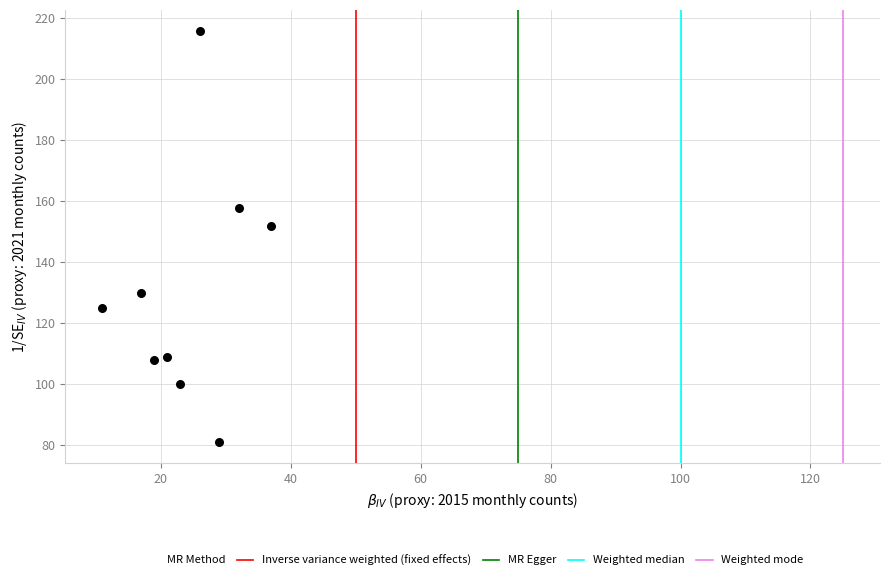

What is the range of X values (max minus min)?

26